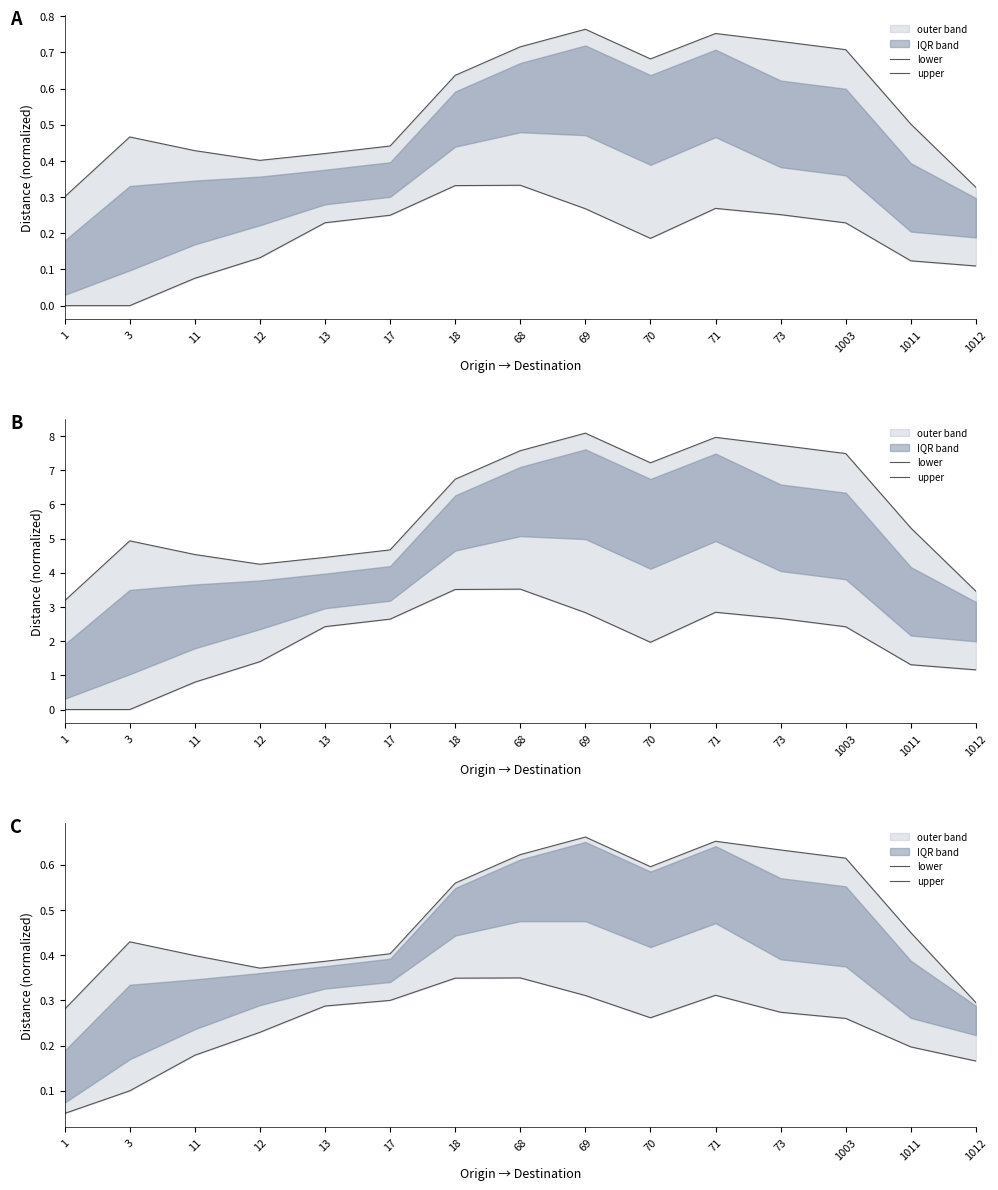

Reading right to left, what are all the values shown in this chart?

lower: 1012=0.2	1011=0.2	1003=0.3	73=0.3	71=0.3	70=0.3	69=0.3	68=0.3	18=0.3	17=0.3	13=0.3	12=0.2	11=0.2	3=0.1	1=0.1
upper: 1012=0.3	1011=0.4	1003=0.6	73=0.6	71=0.7	70=0.6	69=0.7	68=0.6	18=0.6	17=0.4	13=0.4	12=0.4	11=0.4	3=0.4	1=0.3